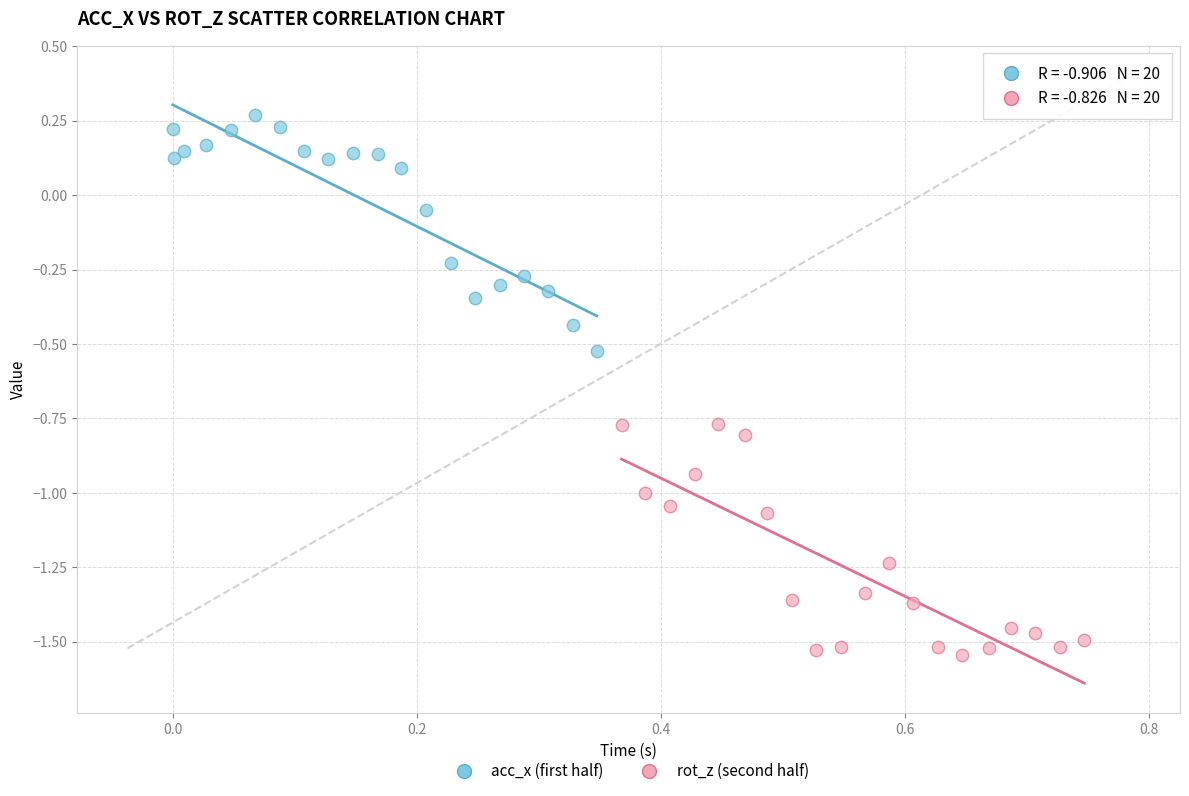

Which series reaches the minimum Y coordinate?

rot_z (second half)